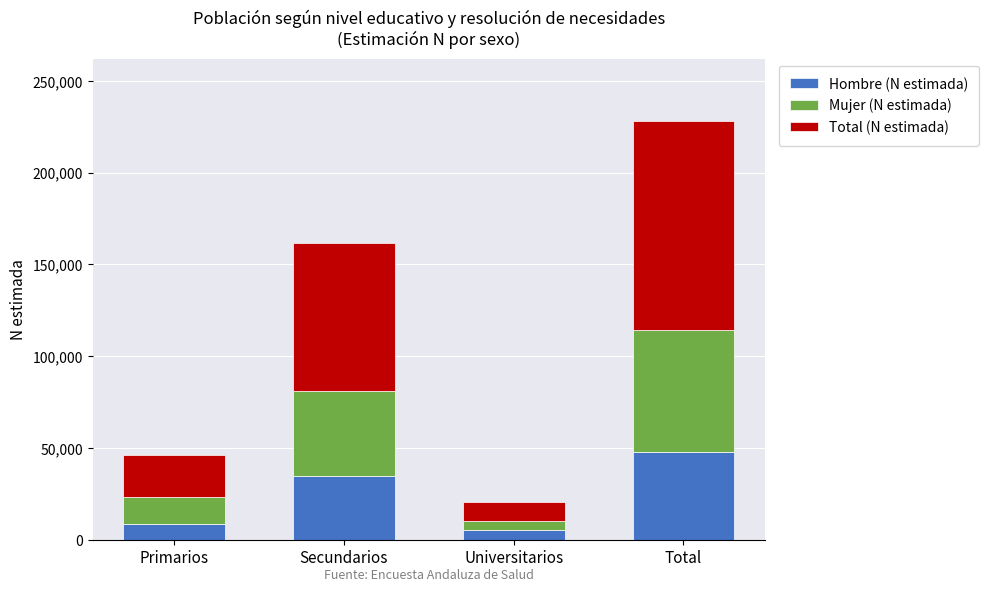

Does the chart contain any negative values?

No